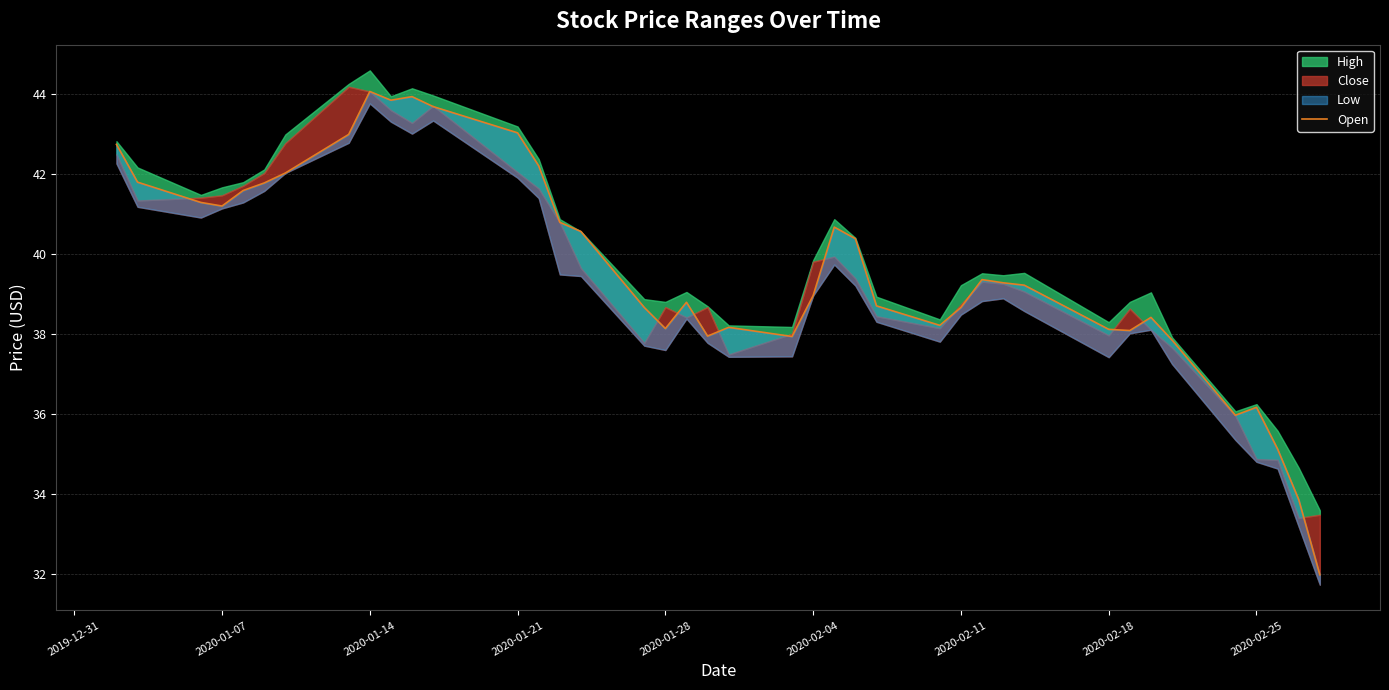

What is the value of the 21st point from the left?

38.2